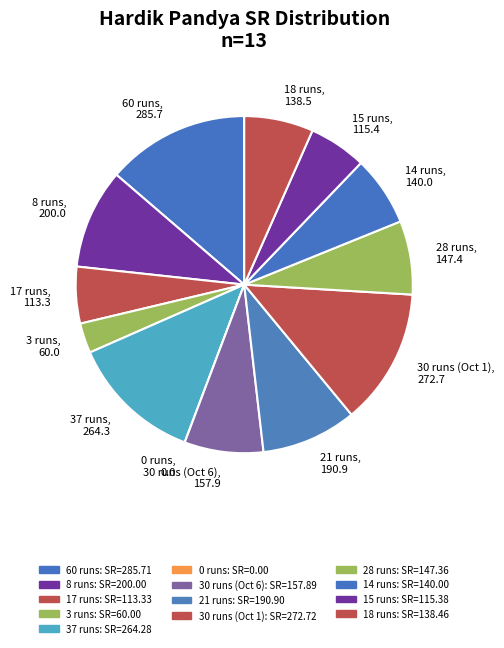

Is there a majority slice in this chart?

No